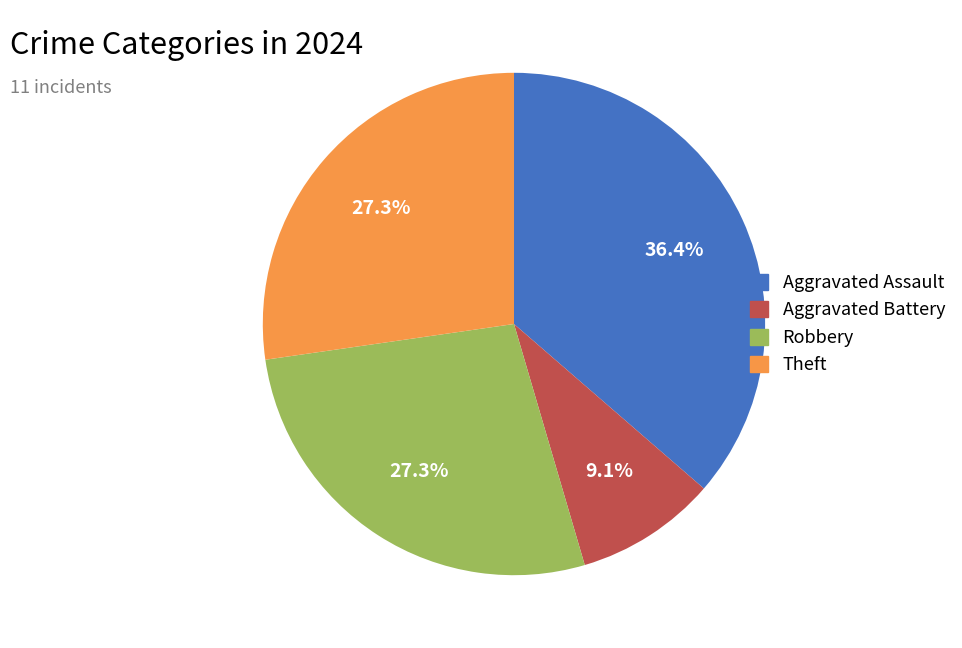

Approximately how many times larger is the value at Robbery compared to Aggravated Battery?

3.0